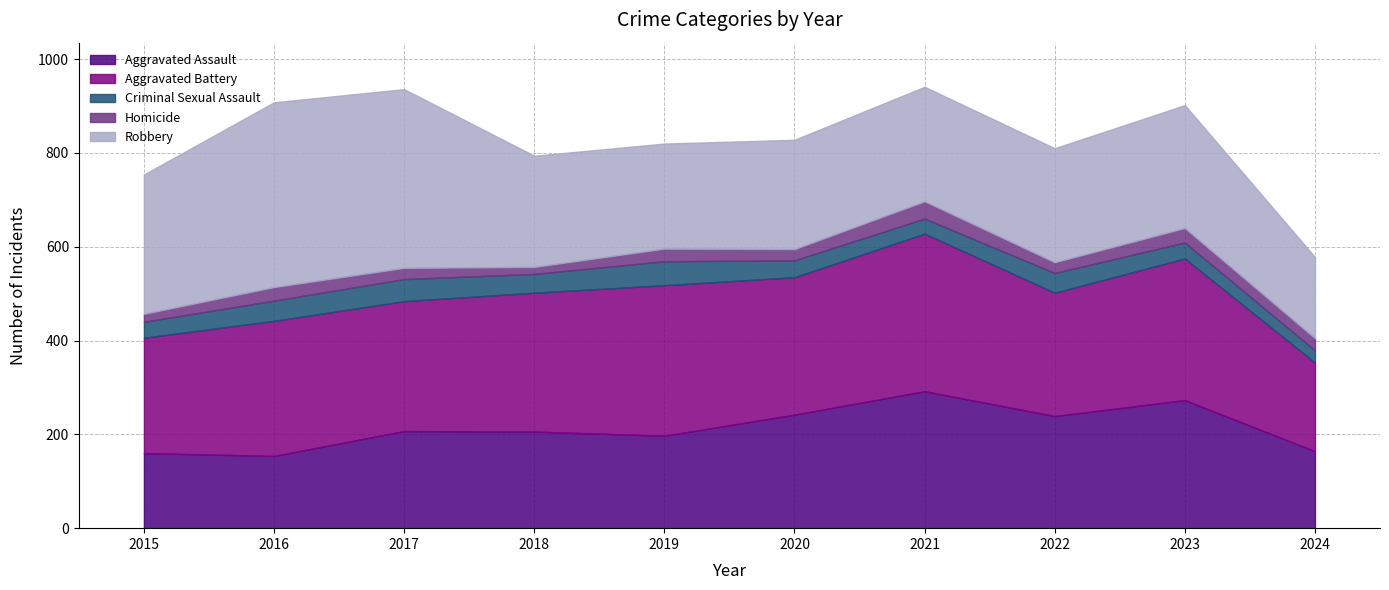

Which series ends up on top after the final intersection of Robbery and Aggravated Battery?

Aggravated Battery